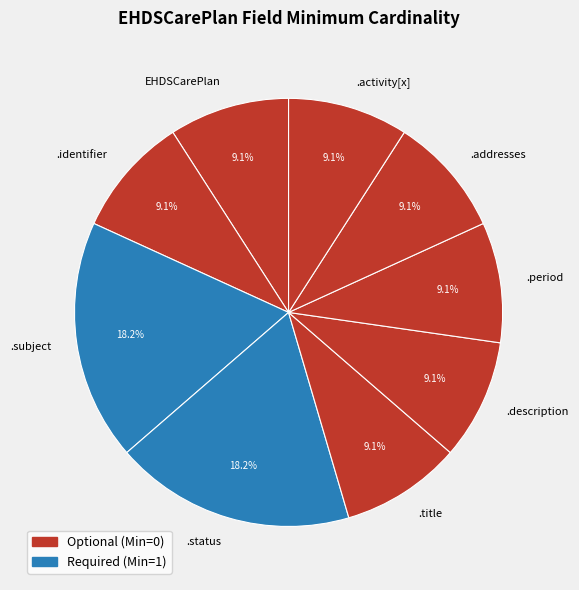

What percentage is NOT represented by .title?

90.9%